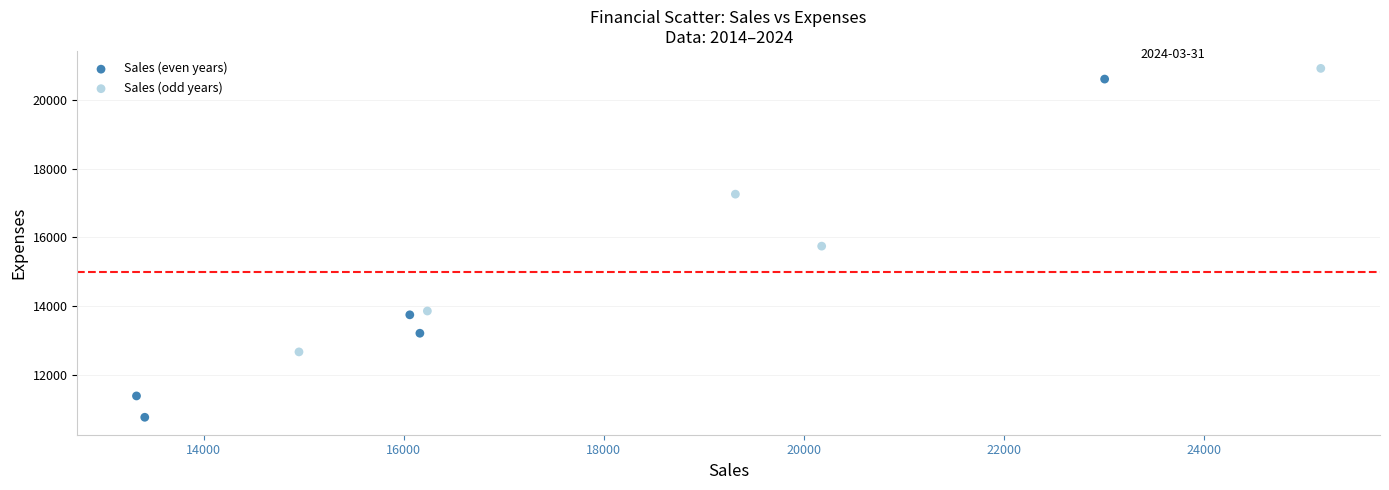

Which series has the largest Y range (max minus min)?

Sales (even years)